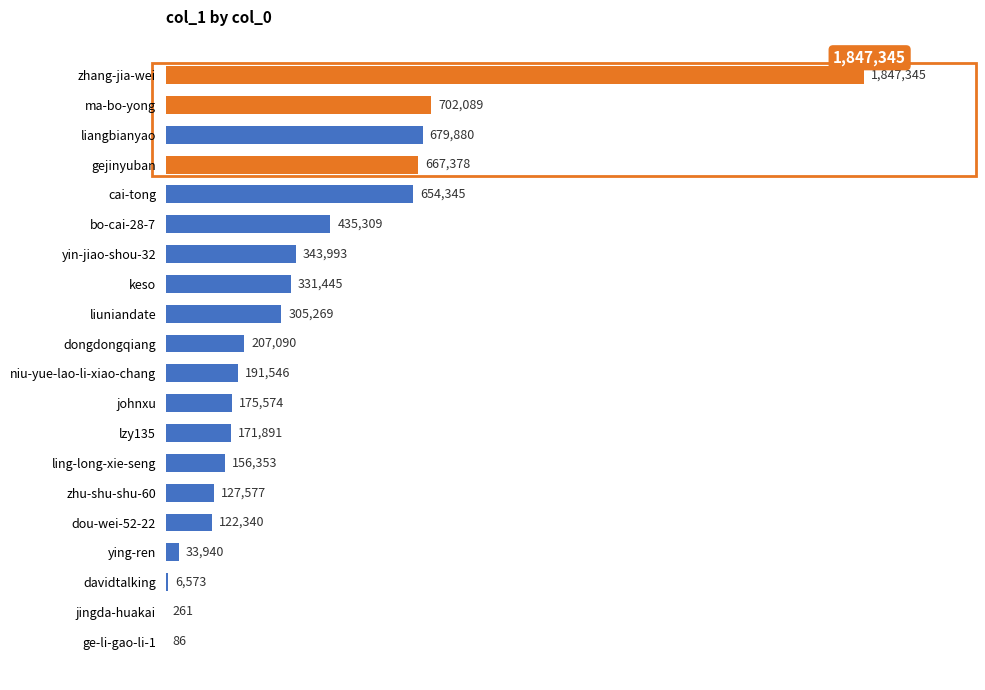

What is the maximum value shown in the chart?

1847345